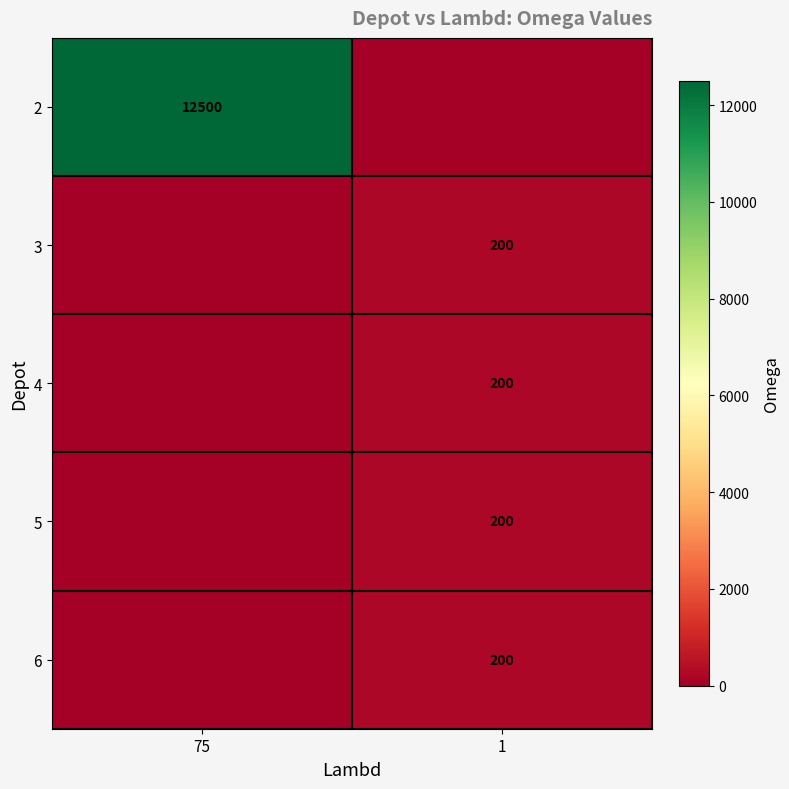

Is it true that 4 equals 281 at 1?

False